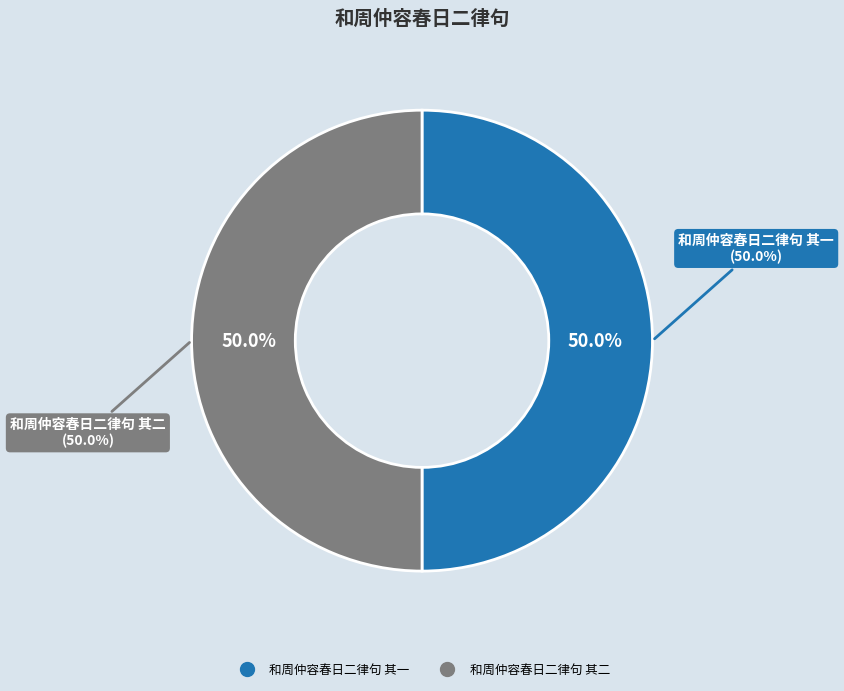

What percentage is the 和周仲容春日二律句 其一 slice, to the nearest percent?

50%